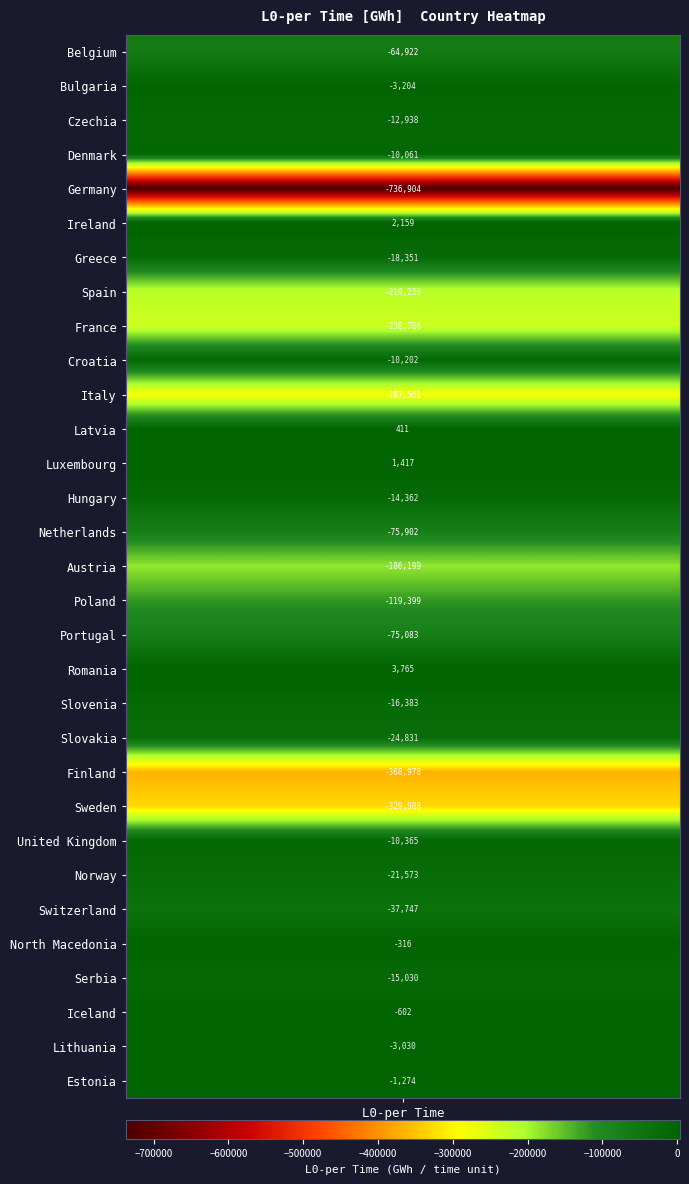

Is it true that the value at Latvia is 411.2?

True